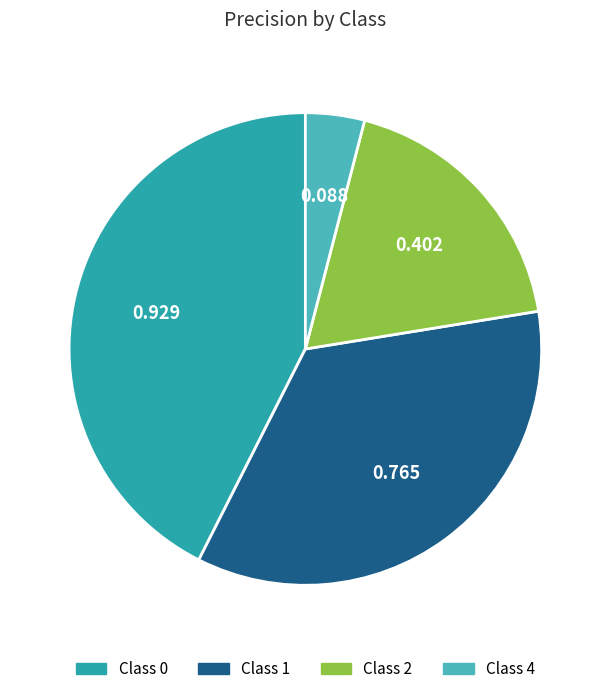

Does any single category account for the majority?

No